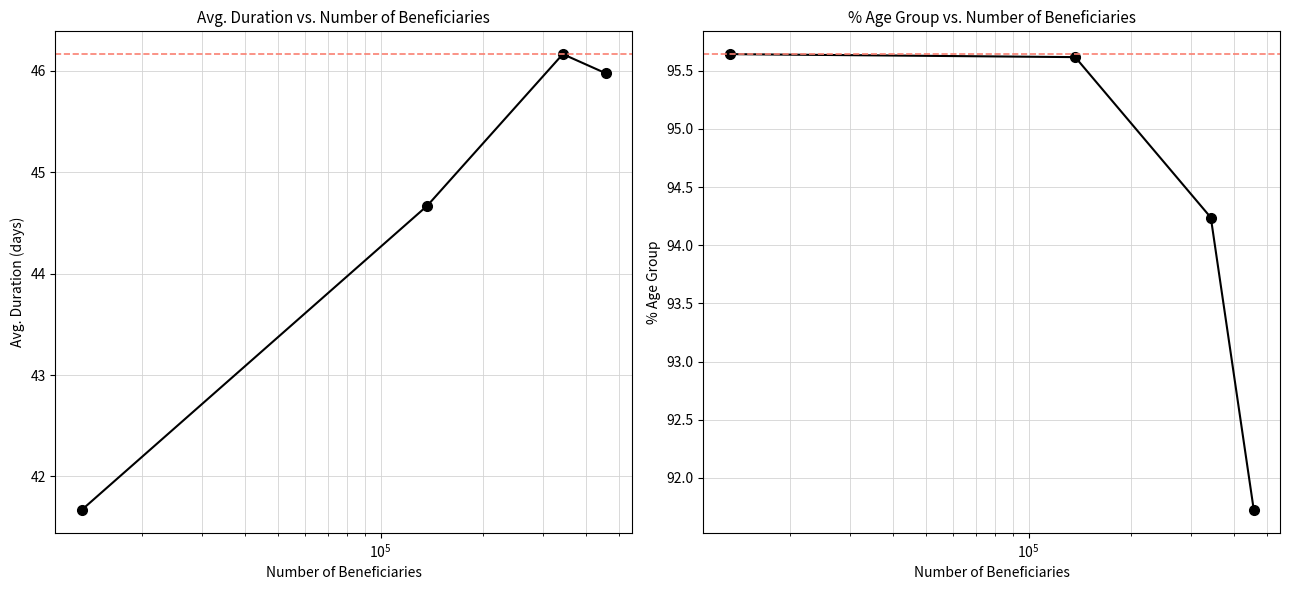

Reading right to left, what are all the values shown in this chart?

Avg. duration: 41.7	44.7	46.2	46.0
% age group: 95.6	95.6	94.2	91.7